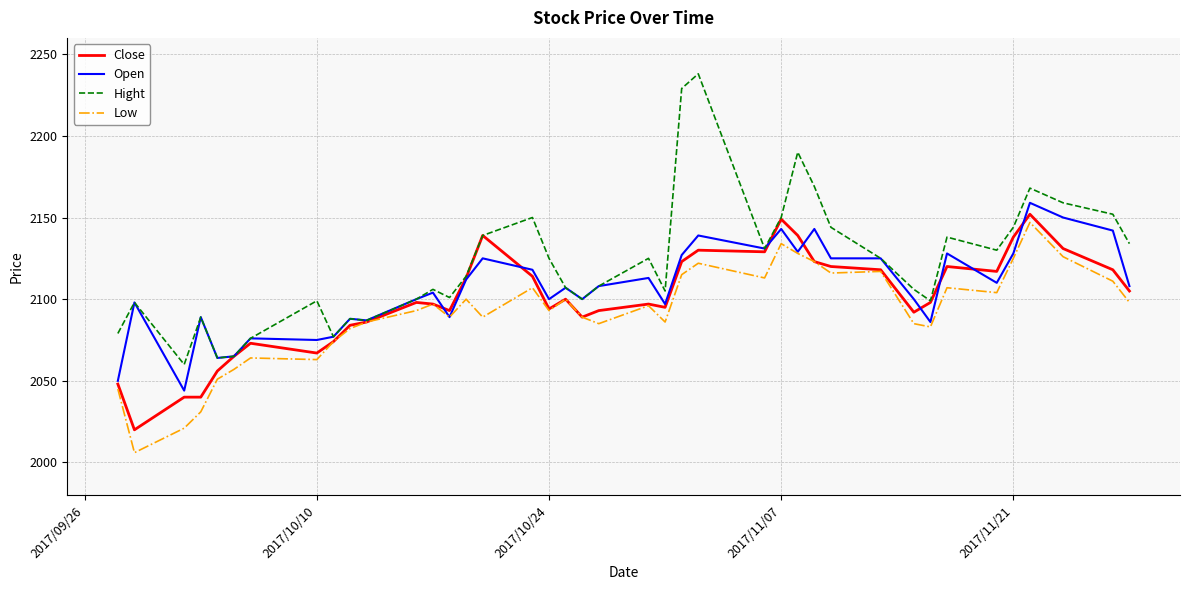

Which series has the largest total across all categories?

Hight